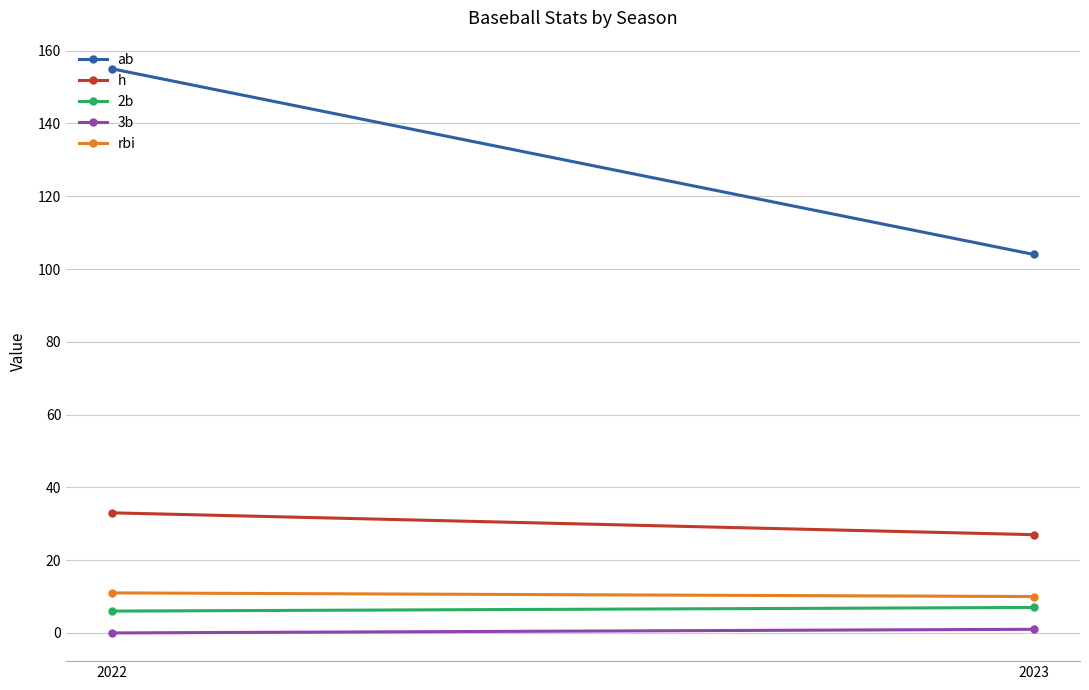

Is it true that rbi equals 14 at 2022?

False